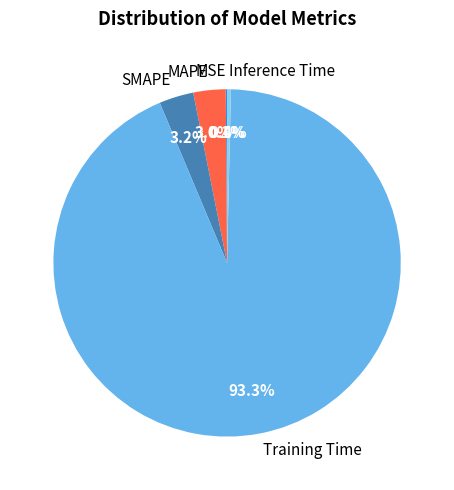

Which slice is the largest?

Training Time